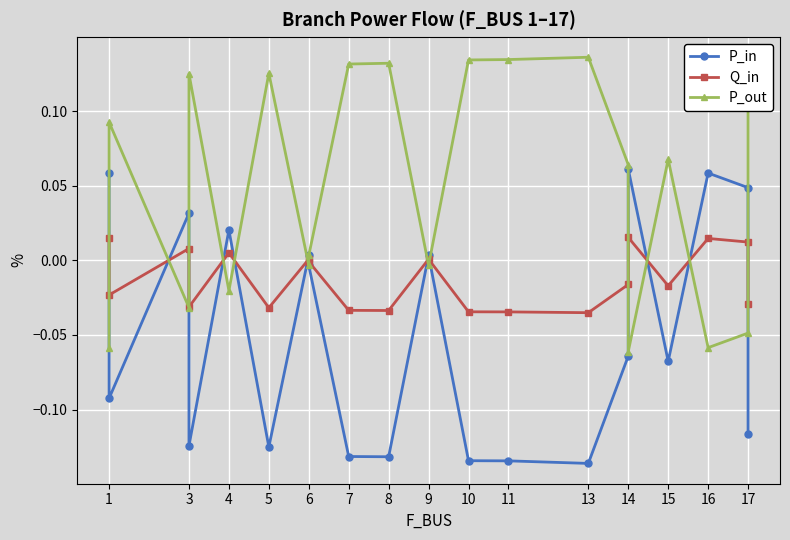

At how many categories does at least one series exceed 0?

20